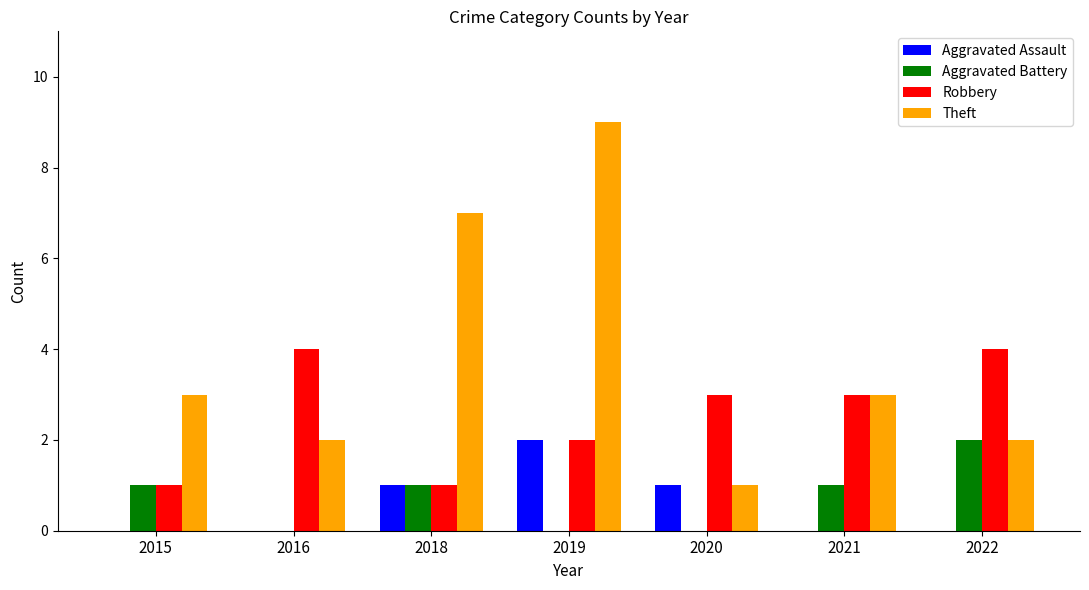

Reading left to right, what are all the values shown in this chart?

Aggravated Assault: 2015=0	2016=0	2018=1	2019=2	2020=1	2021=0	2022=0
Aggravated Battery: 2015=1	2016=0	2018=1	2019=0	2020=0	2021=1	2022=2
Robbery: 2015=1	2016=4	2018=1	2019=2	2020=3	2021=3	2022=4
Theft: 2015=3	2016=2	2018=7	2019=9	2020=1	2021=3	2022=2